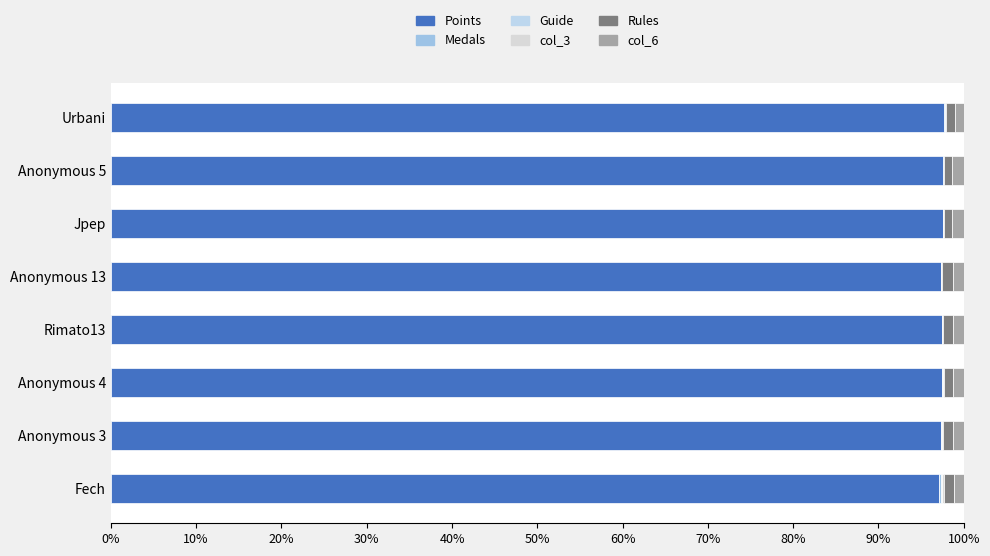

How many categories are shown in the chart?

8